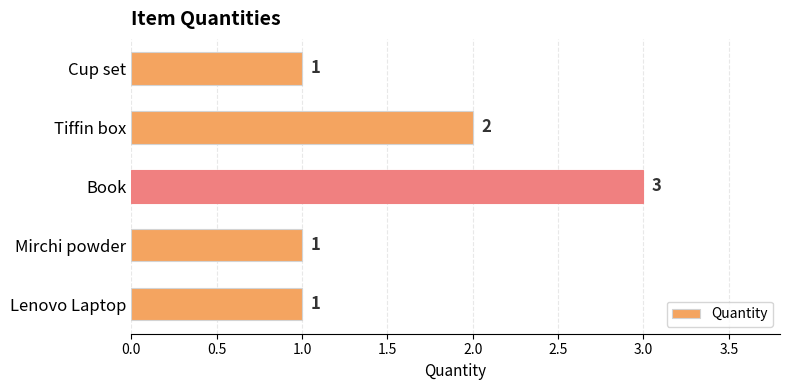

The value at Cup set is 1. True or false?

True